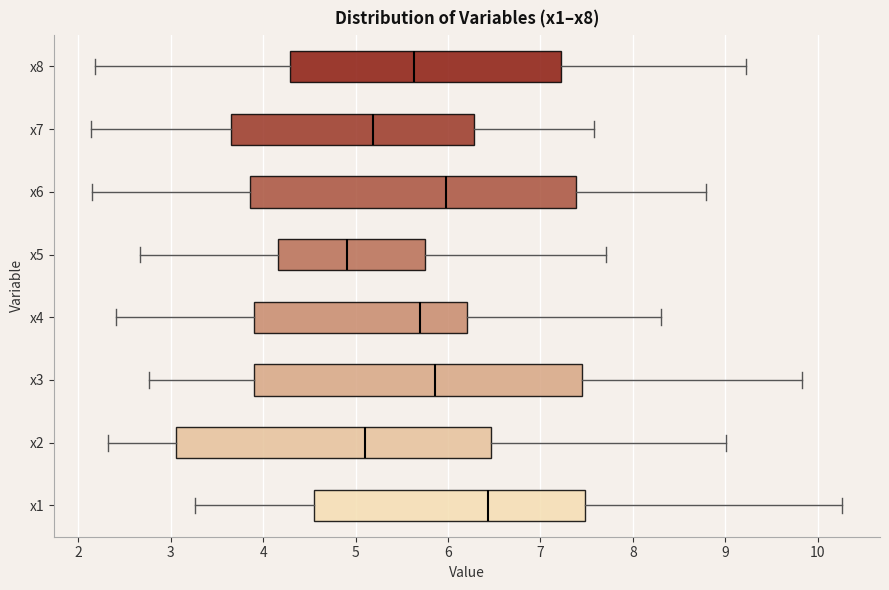

Reading bottom to top, read every box against the x-axis: the position of its median line, the range the box covers, and the ends of its whiskers. The values are not printed on the chart, so give them approximately, as read against the axis.

x1: median 6.4, box 4.5 to 7.5, whiskers 3.3 to 10.3
x2: median 5.1, box 3.1 to 6.5, whiskers 2.3 to 9.0
x3: median 5.9, box 3.9 to 7.4, whiskers 2.8 to 9.8
x4: median 5.7, box 3.9 to 6.2, whiskers 2.4 to 8.3
x5: median 4.9, box 4.2 to 5.8, whiskers 2.7 to 7.7
x6: median 6.0, box 3.9 to 7.4, whiskers 2.2 to 8.8
x7: median 5.2, box 3.6 to 6.3, whiskers 2.1 to 7.6
x8: median 5.6, box 4.3 to 7.2, whiskers 2.2 to 9.2